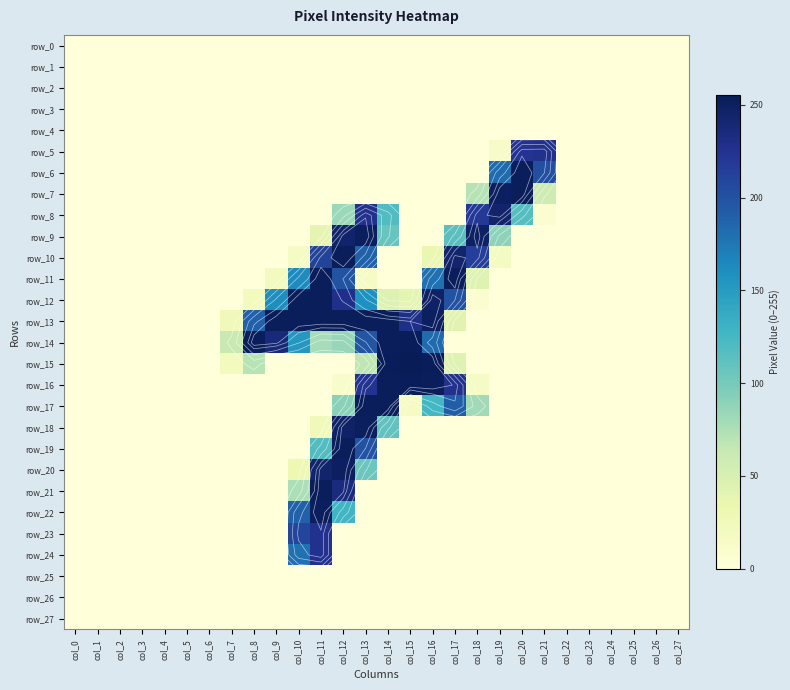

The value of row_14 at col_10 is 228. True or false?

False